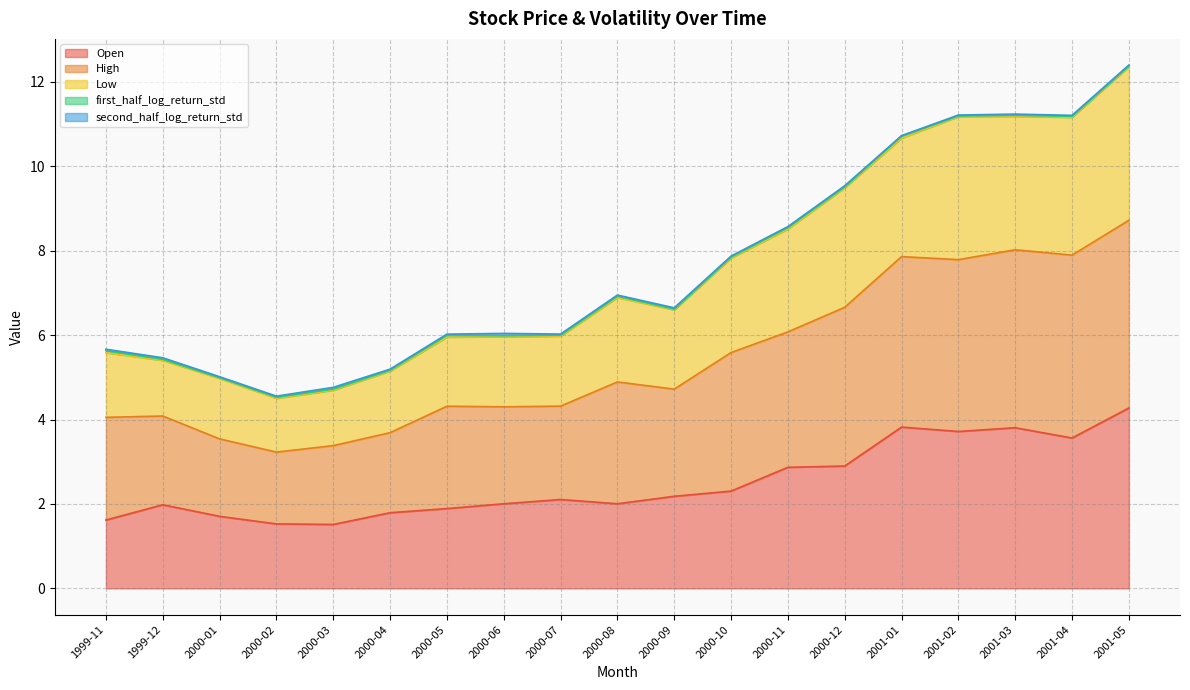

At which category is the sum across all series the highest?

2001-05